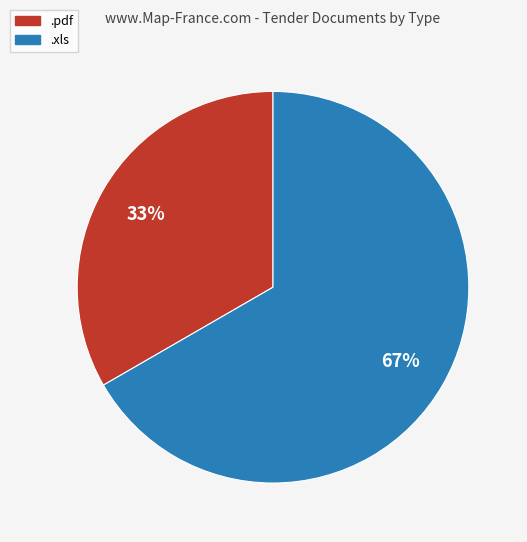

What percentage is the .xls slice, to the nearest percent?

67%